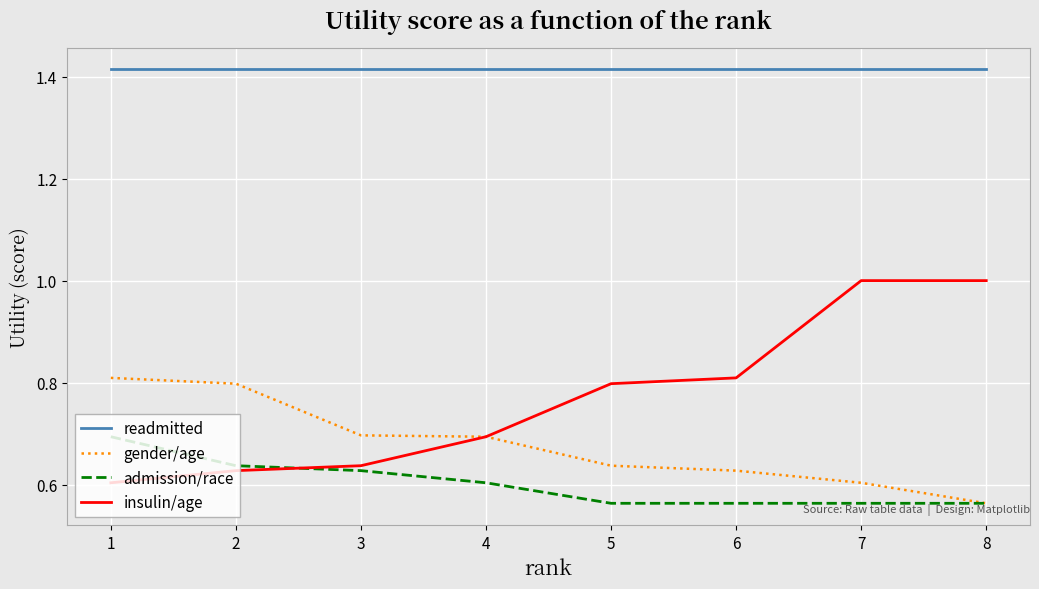

How many distinct data groups are displayed?

4